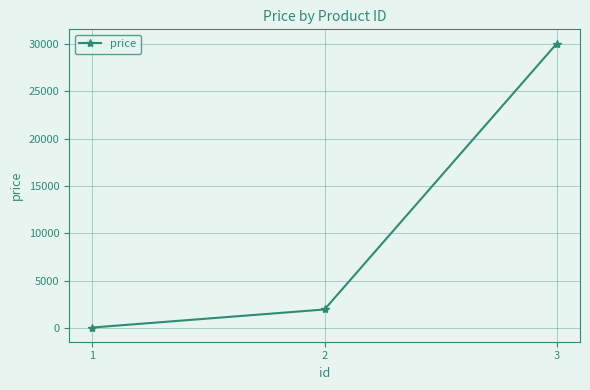

Approximately how many times larger is the value at 2 compared to 3?

0.1